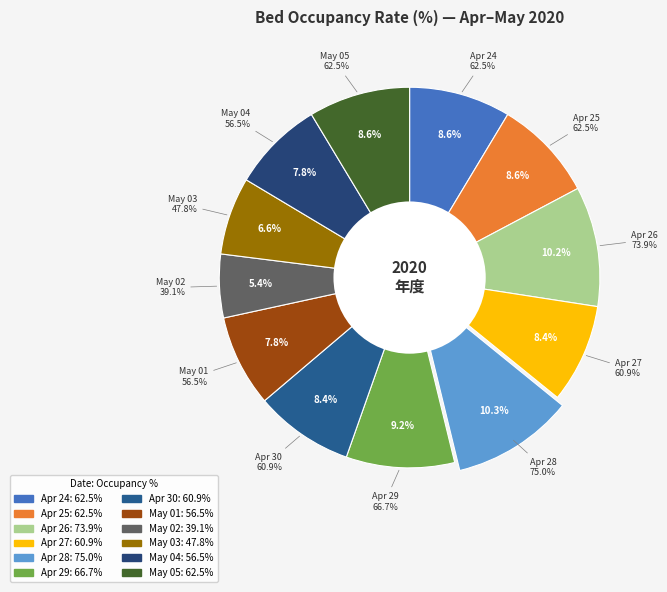

Is there any slice that represents more than half of the pie?

No